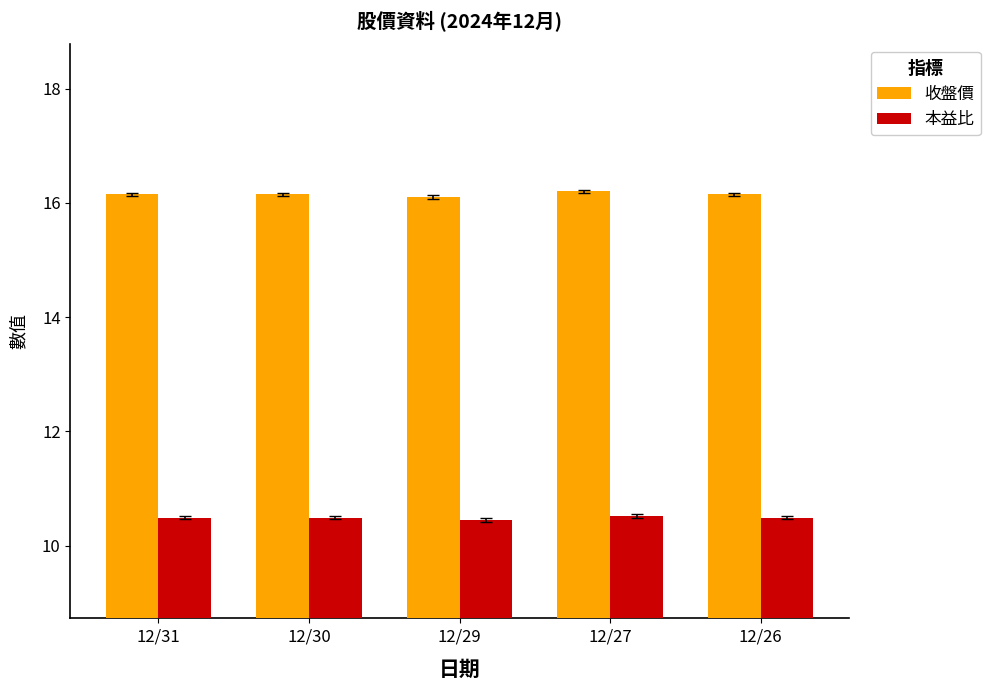

How many 本益比 values are between 10 and 11?

5